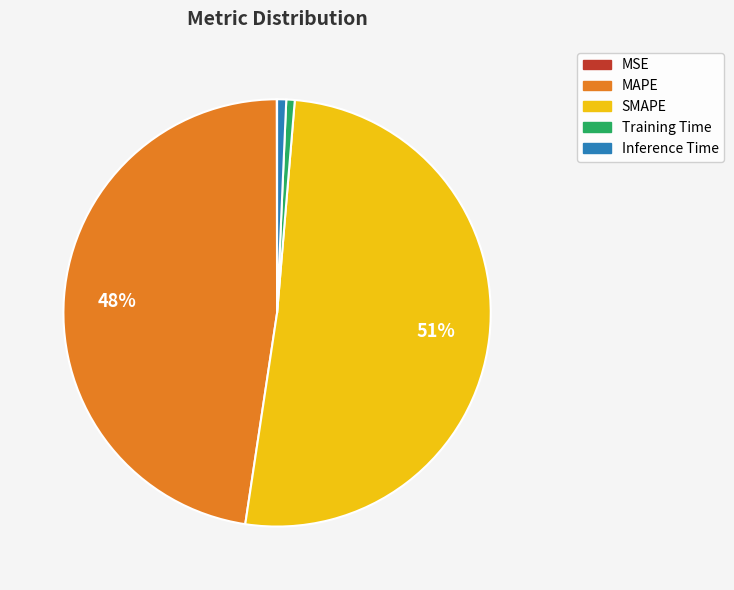

What is the ratio of the value at SMAPE to the value at MAPE?

1.1